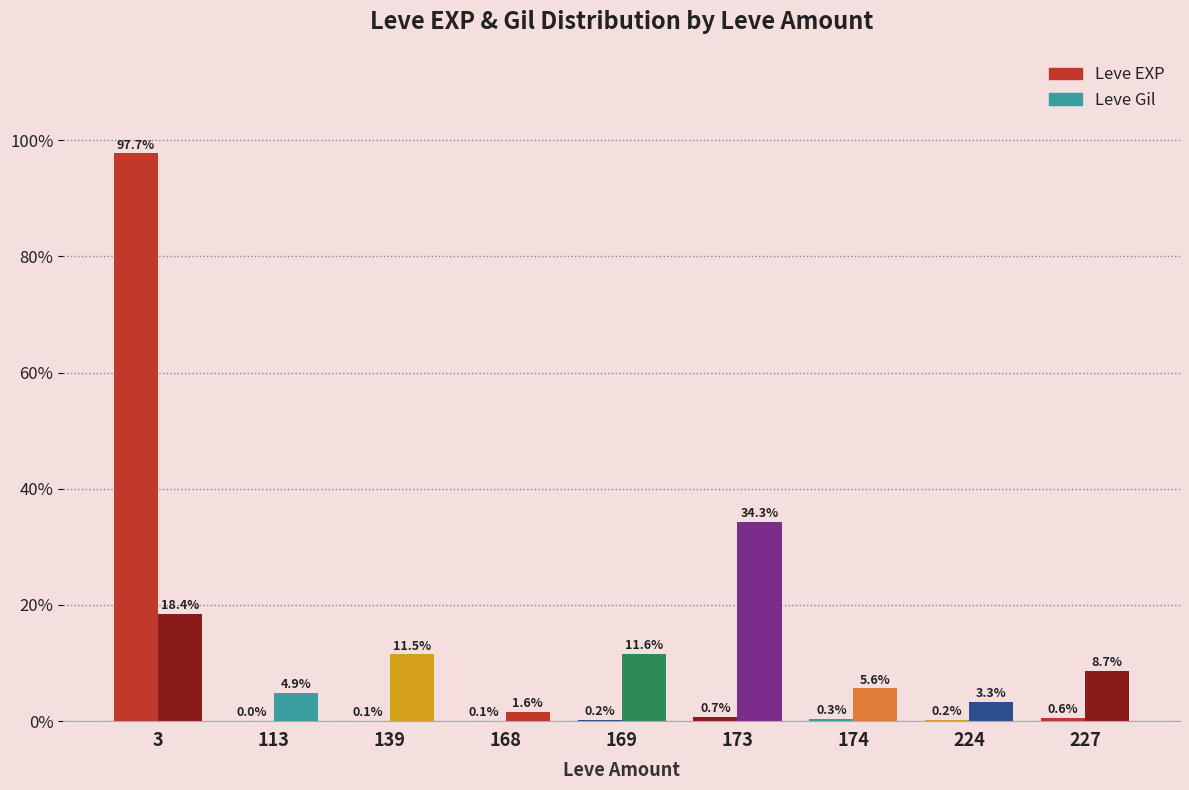

How many groups of bars are there?

9